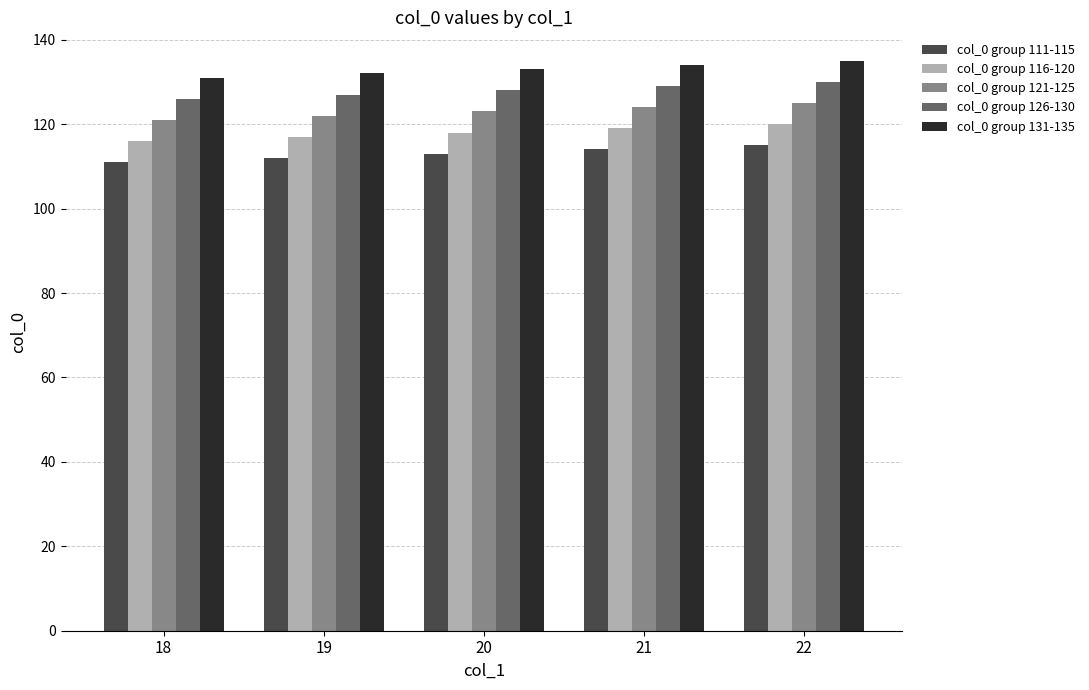

The value of col_0 group 111-115 at 21 is 41. True or false?

False